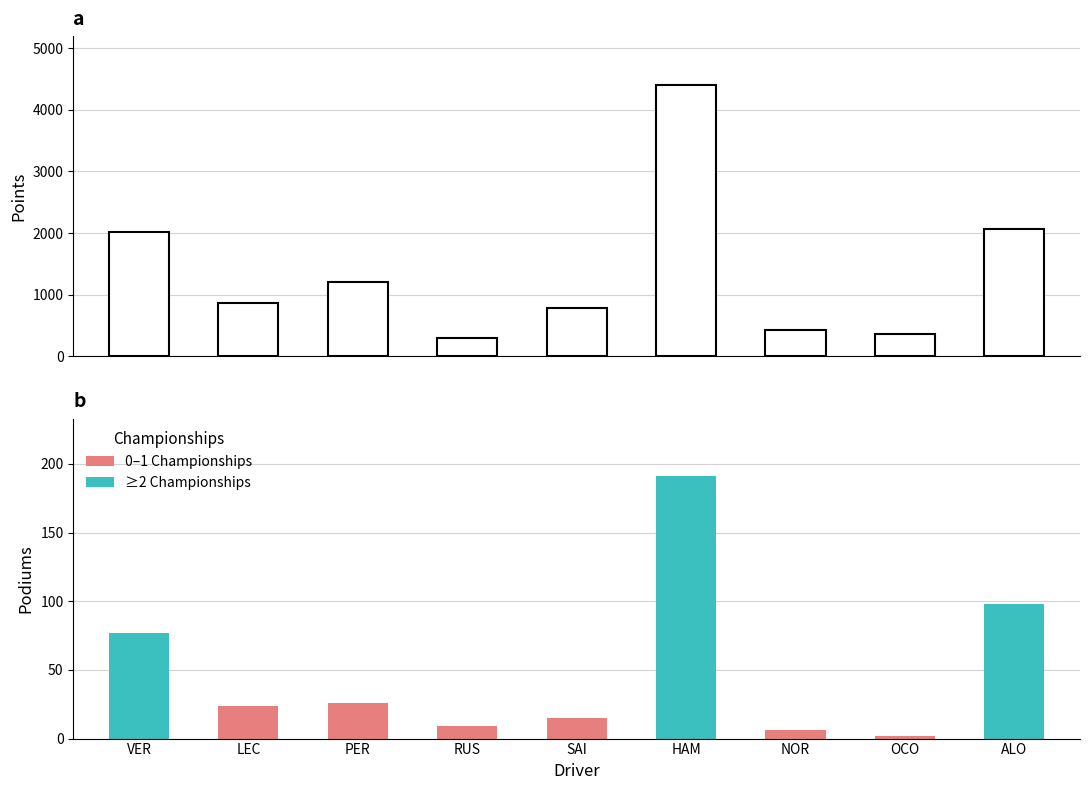

What is the sum of all Podiums values?

448.0